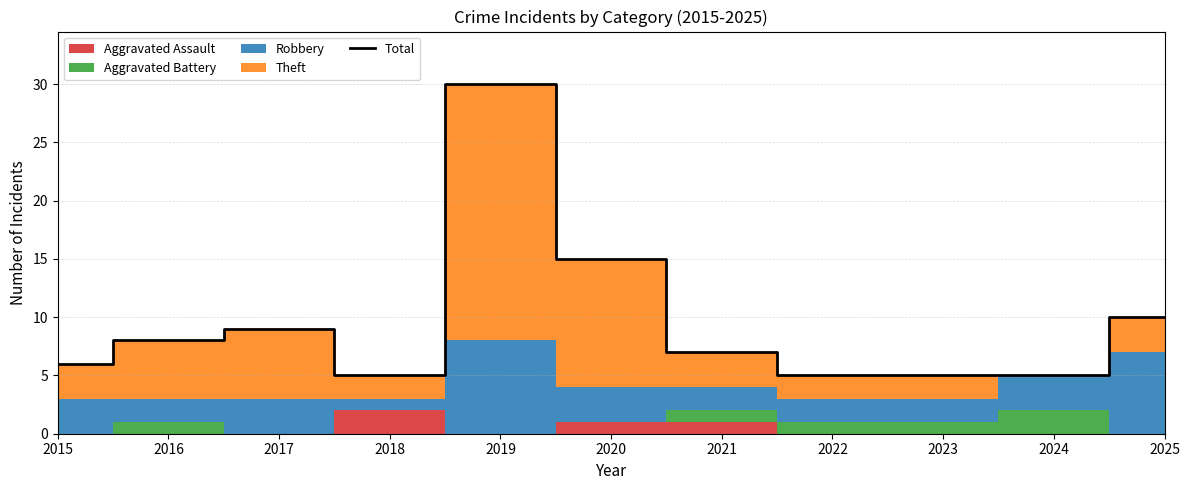

What is the sum of all values?

105